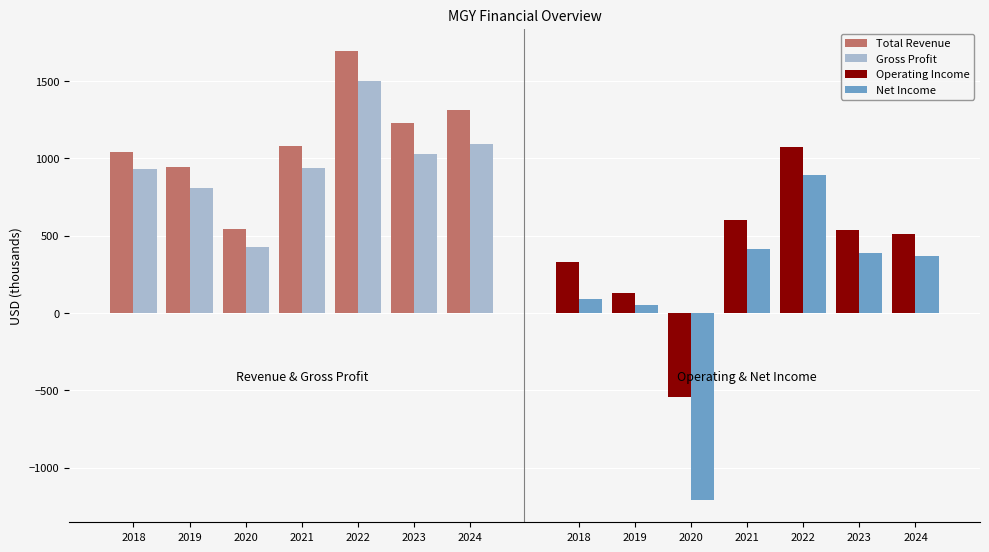

At which category is the sum across all series the highest?

2022